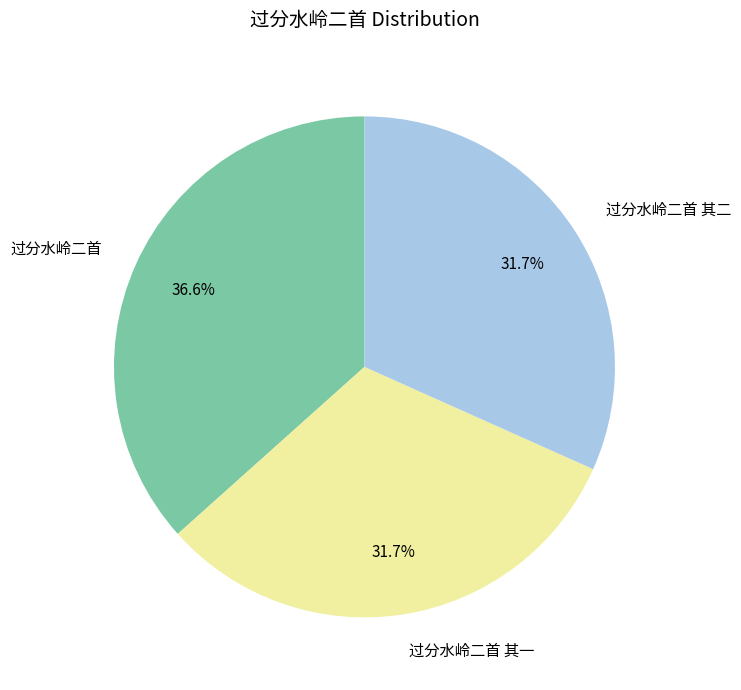

Is it true that 过分水岭二首 其一 is 32% of the pie?

True